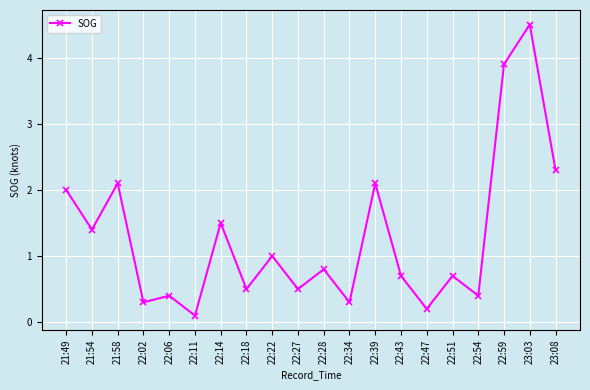

What is the smallest value displayed?

0.1